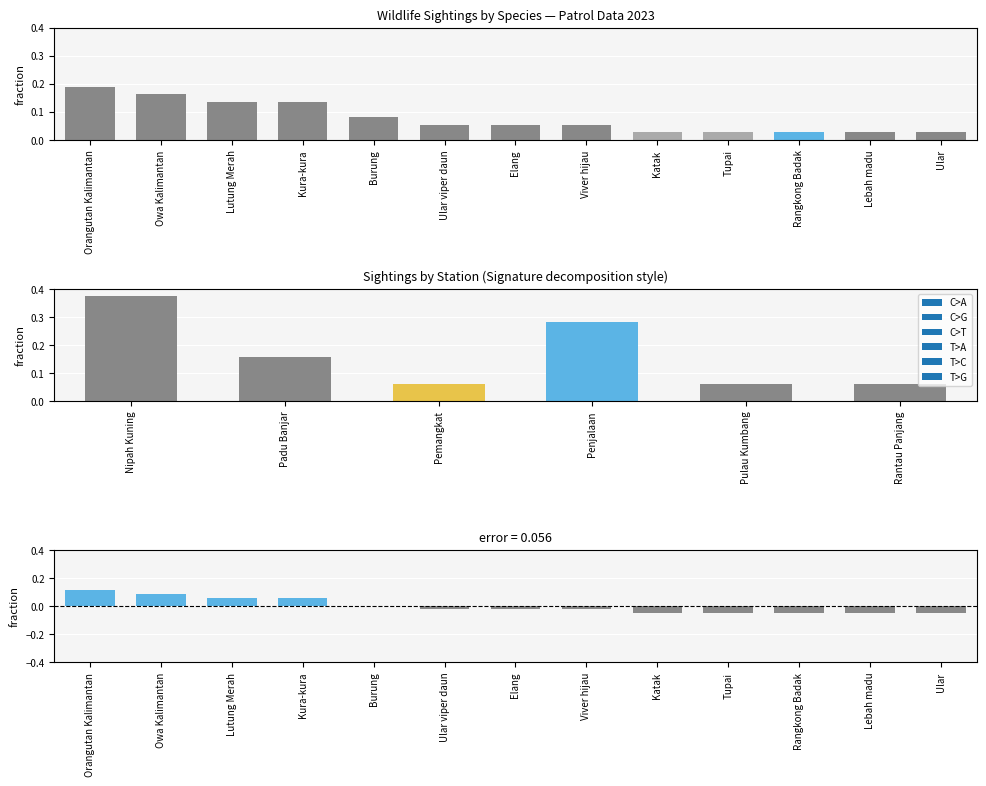

The residual series shows -0.0 at Katak. True or false?

True